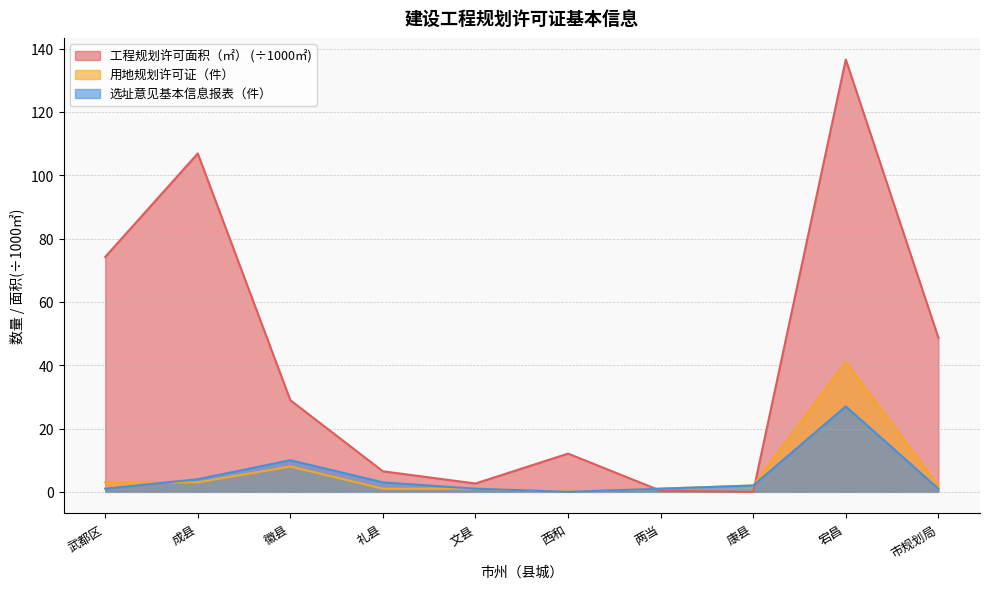

True or false: 工程规划许可面积（㎡） and 用地规划许可证（件） intersect in this chart.

True